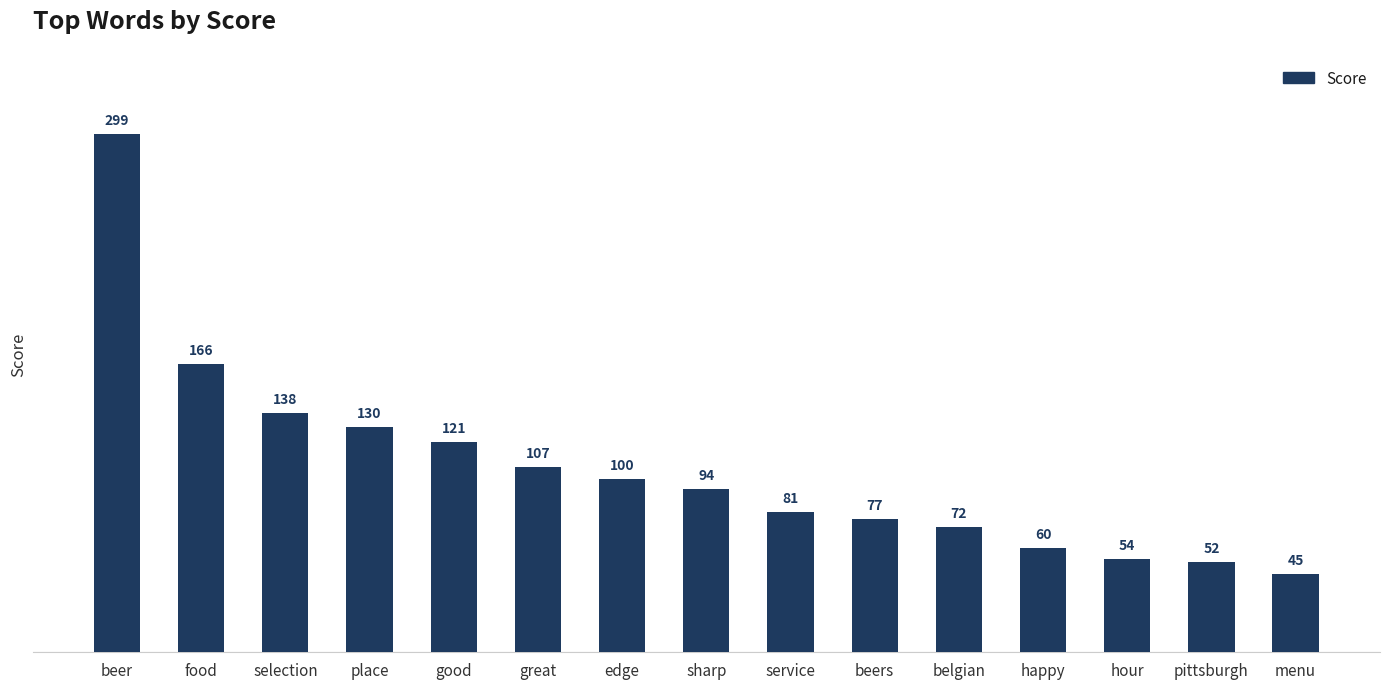

What is the label of the 15th bar from the left?

menu